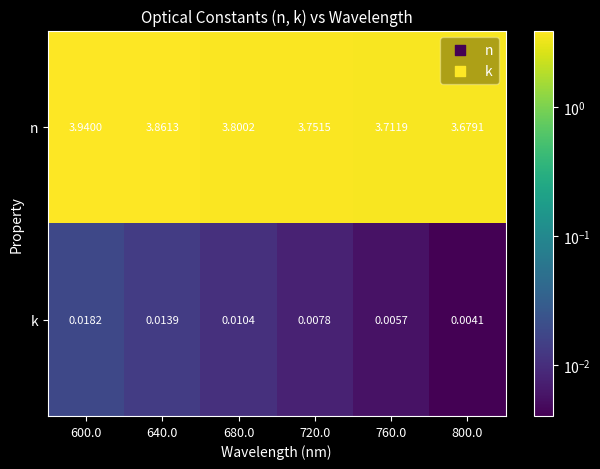

Which series changed the most between 640.0 and 680.0?

n